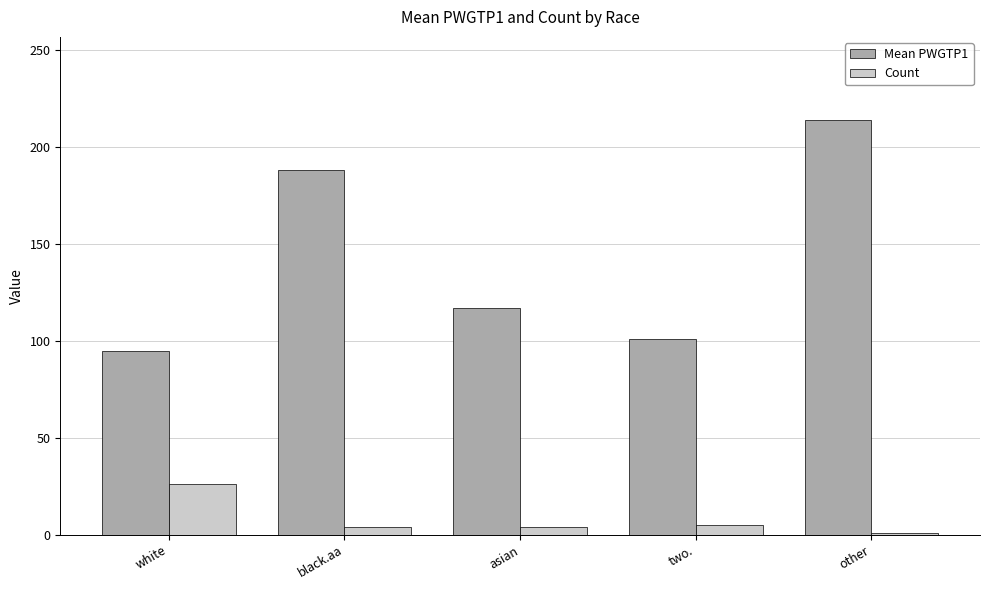

Is the value of Count at black.aa greater than the value of Mean PWGTP1 at white?

No